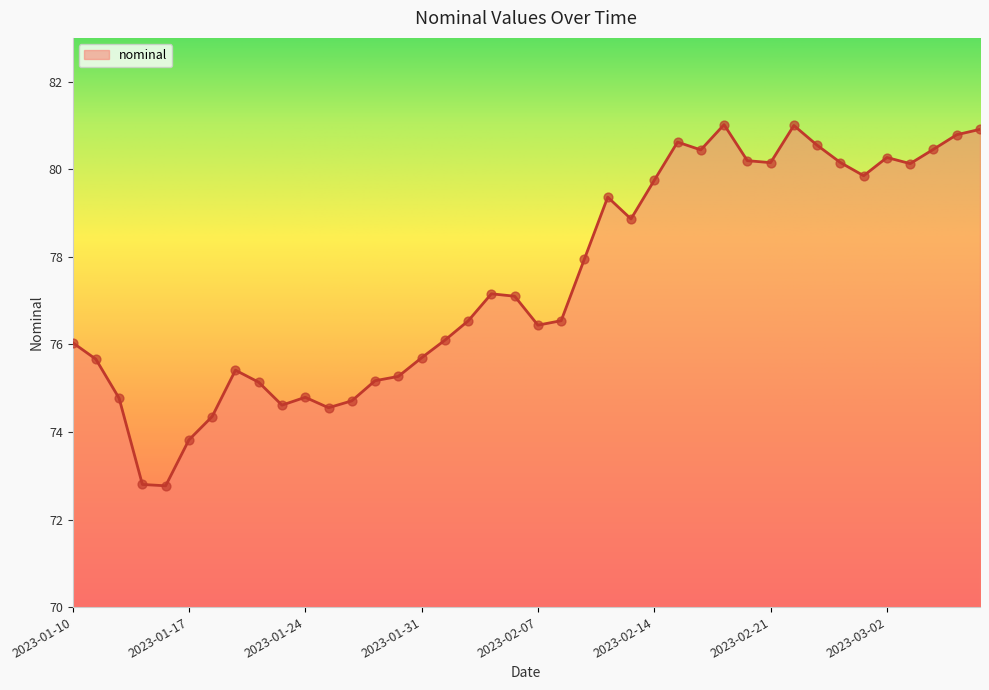

What is the greatest value displayed?

81.0